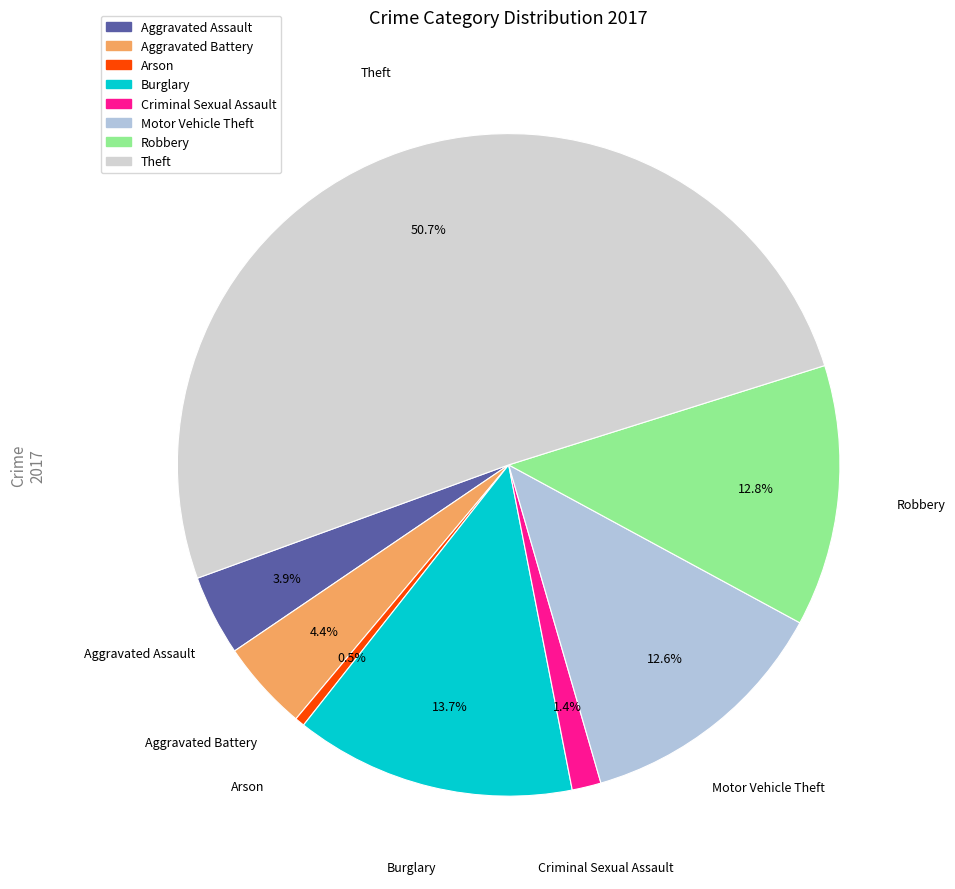

What is the majority slice?

Theft